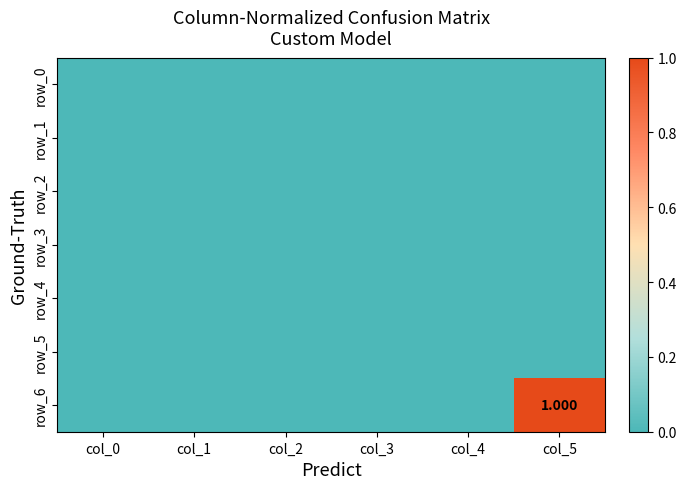

Reading left to right, list all the values displayed in this chart.

row_0: 0	0	0	0	0	0
row_1: 0	0	0	0	0	0
row_2: 0	0	0	0	0	0
row_3: 0	0	0	0	0	0
row_4: 0	0	0	0	0	0
row_5: 0	0	0	0	0	0
row_6: 0	0	0	0	0	1